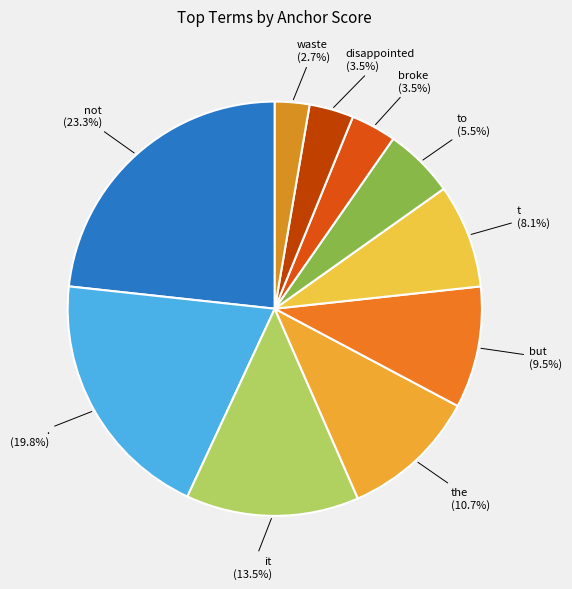

What is the smallest slice in the pie chart?

waste